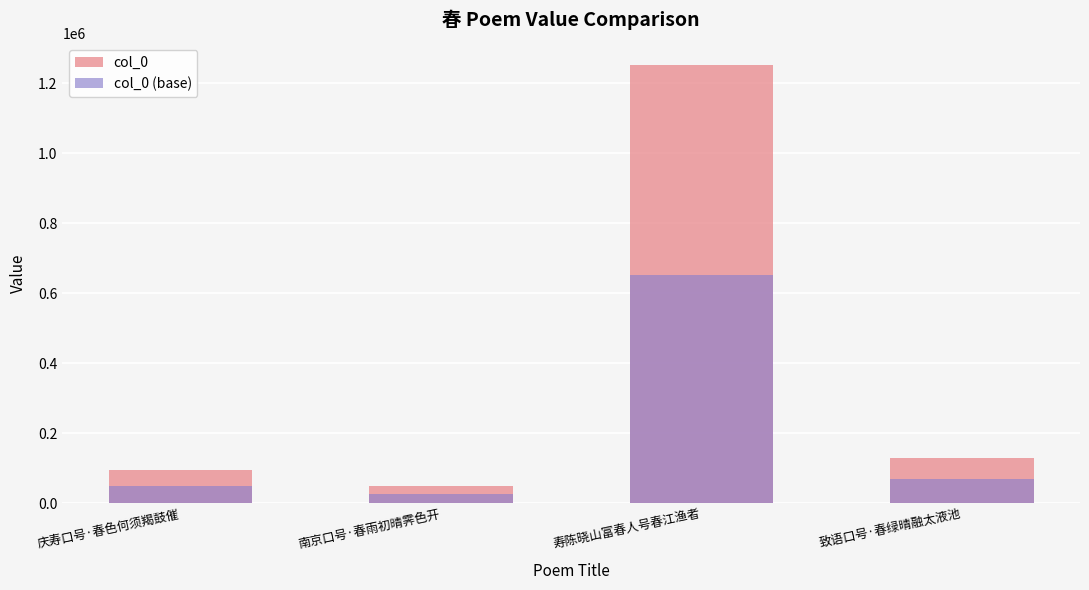

What is the label of the 1st bar from the right?

致语口号·春绿晴融太液池